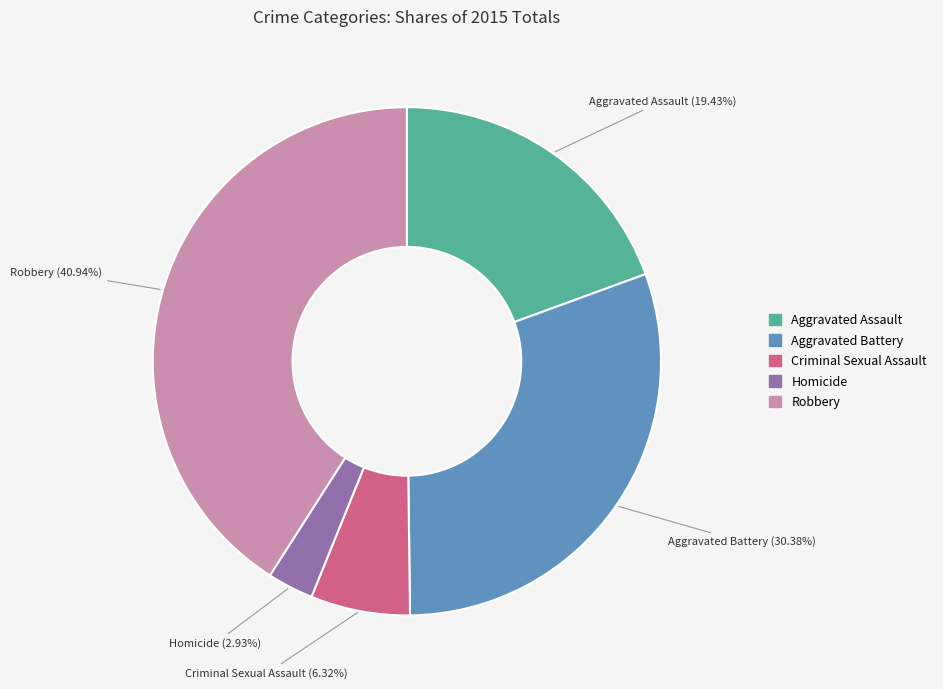

To the nearest percent, what is the combined percentage of Aggravated Battery and Robbery?

71%